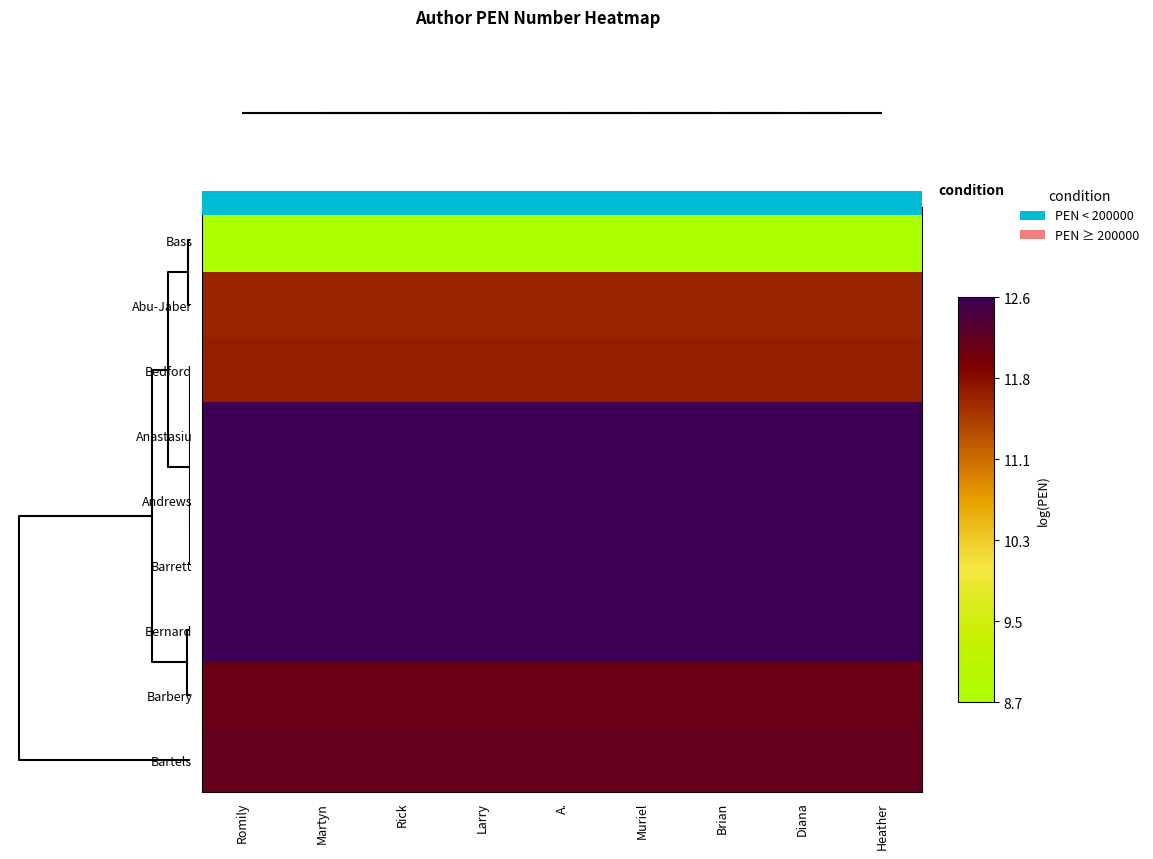

List the series in order of their peak value, highest first.

Bernard, Barrett, Anastasiu, Andrews, Bartels, Barbery, Bedford, Abu-Jaber, Bass